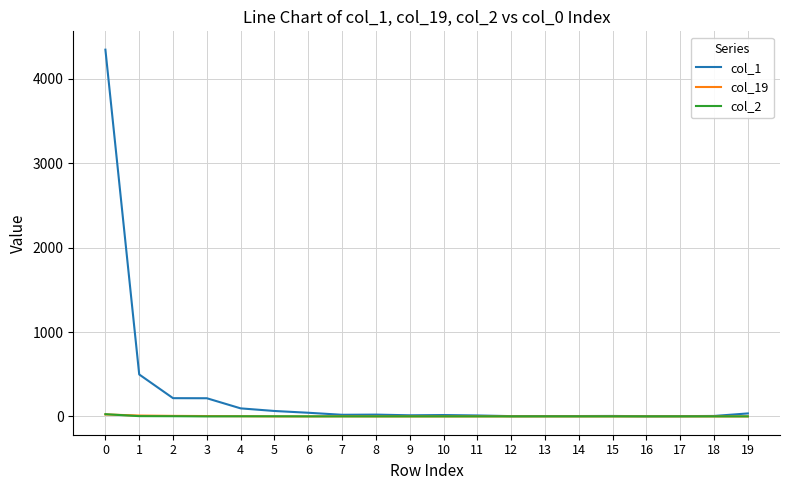

What is the greatest value displayed?

4347